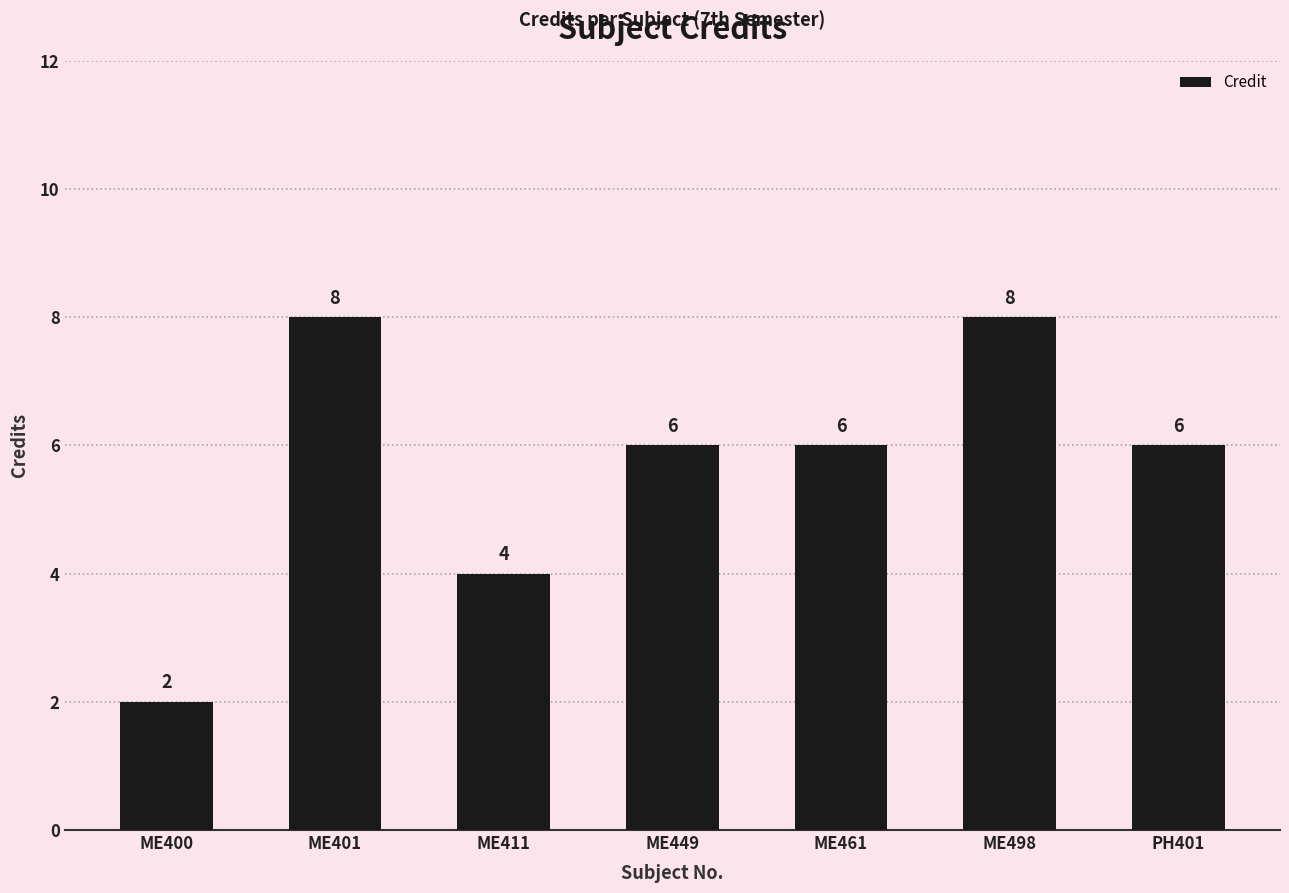

What is the change in value from ME498 to PH401?

-2